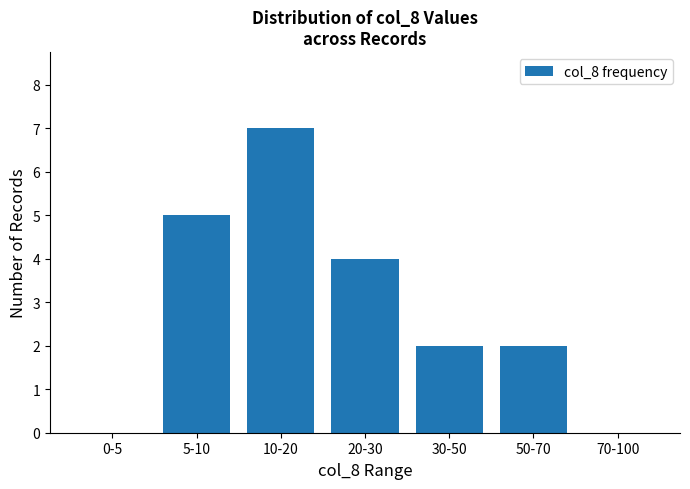

Between 70-100 and 5-10, which is larger?

5-10